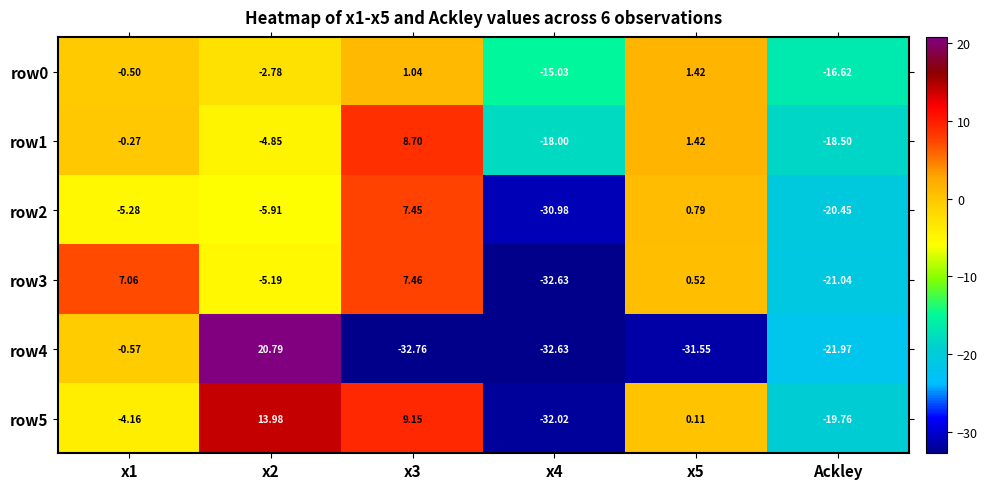

How many values in row0 are below zero?

4